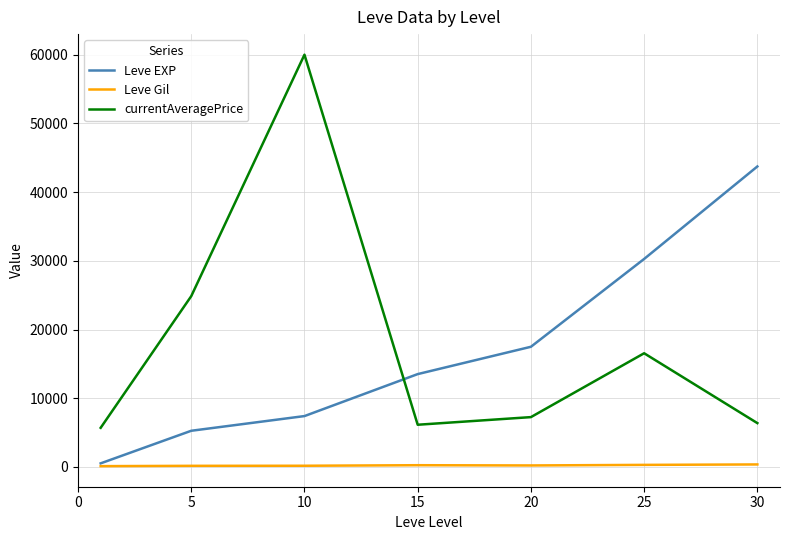

Rank the series by their maximum value, from highest to lowest.

currentAveragePrice, Leve EXP, Leve Gil